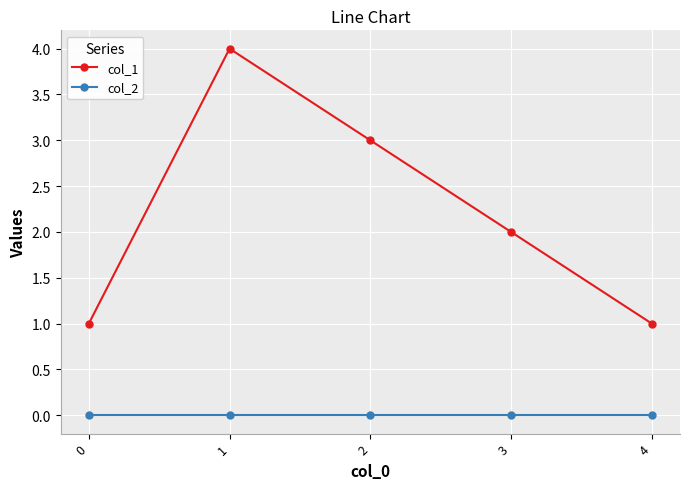

Reading right to left, what are all the values shown in this chart?

col_1: 4=1	3=2	2=3	1=4	0=1
col_2: 4=0	3=0	2=0	1=0	0=0